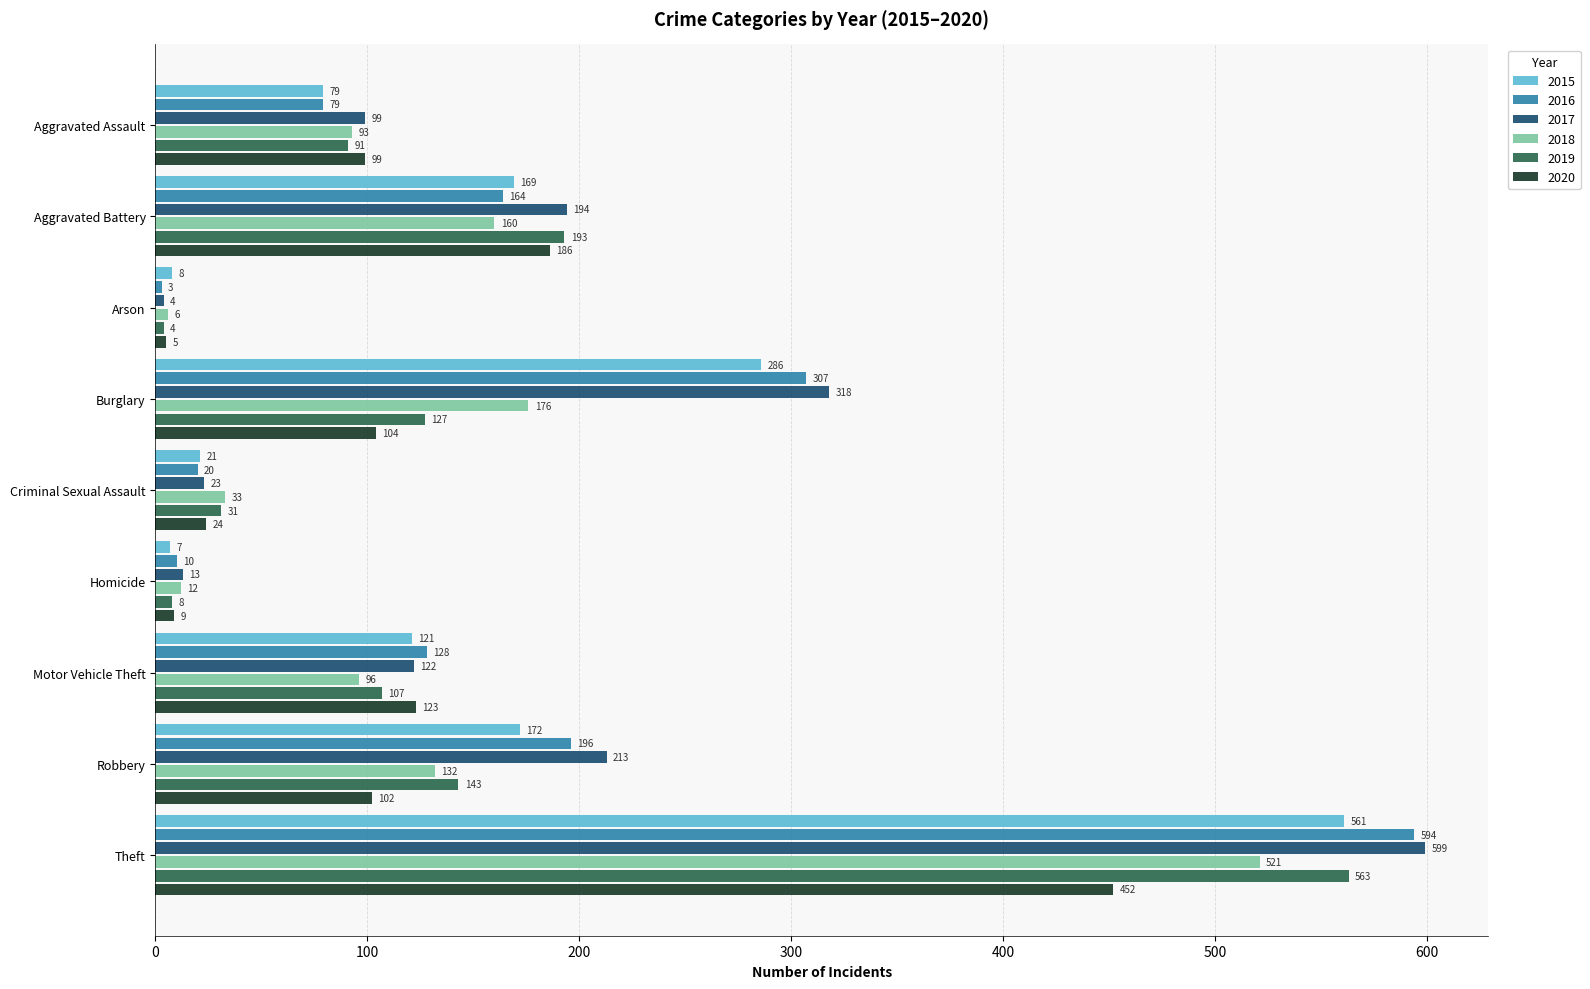

At which label does 2019 reach its minimum?

Arson